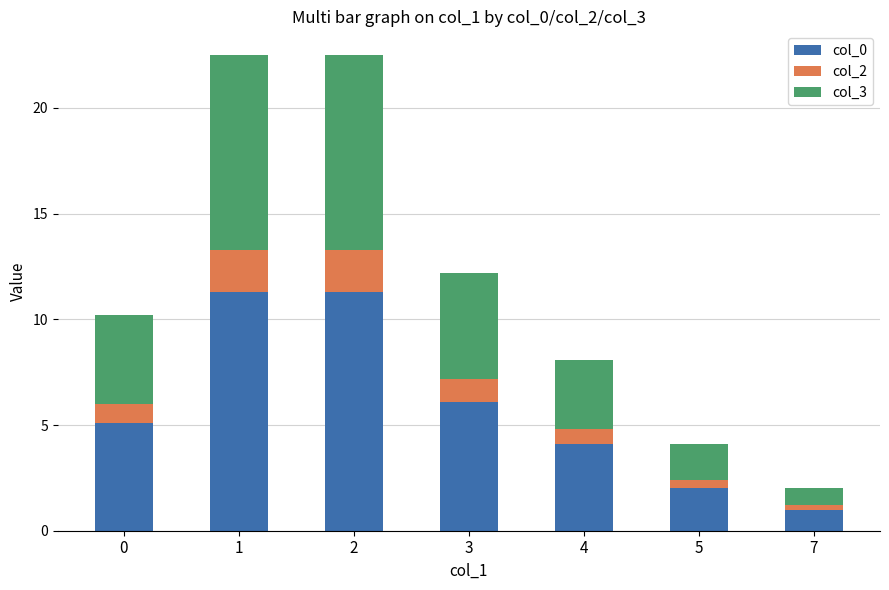

What is the difference between the col_0 values at 4 and 0?

1.0